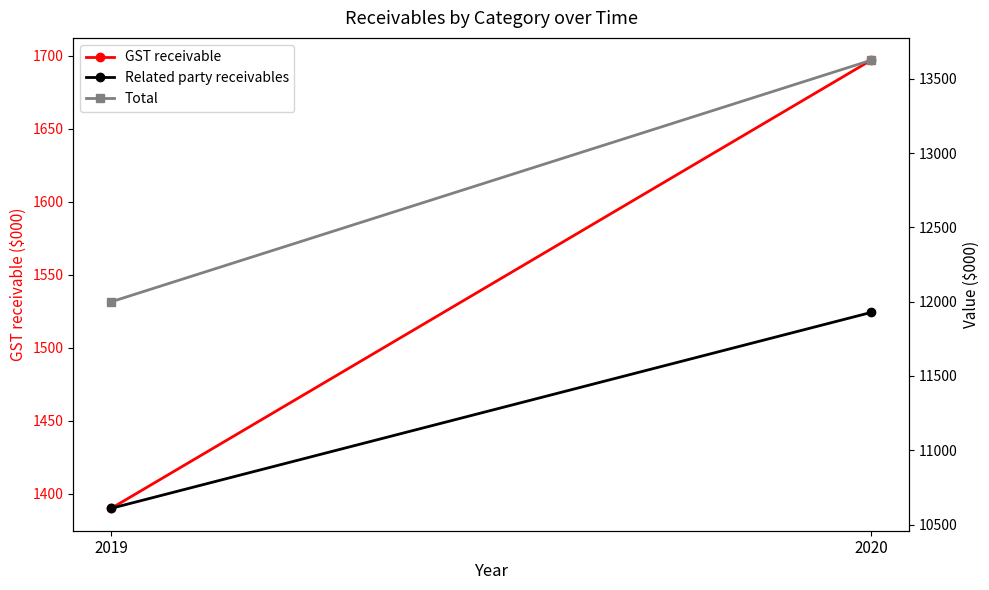

Which series has the largest total across all categories?

Total